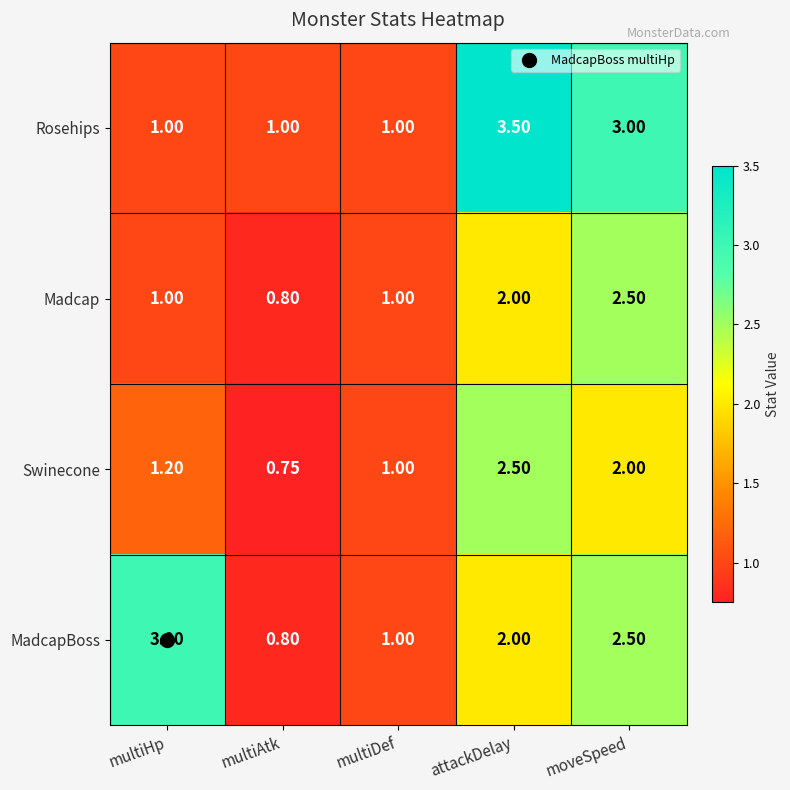

Which series has the largest total across all categories?

Rosehips